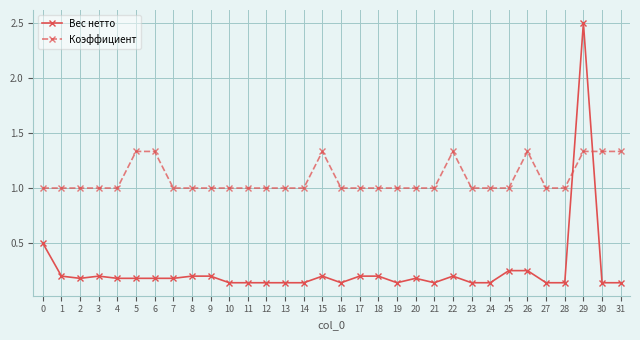

Between which two adjacent categories do Вес нетто and Коэффициент first intersect?

28 and 29